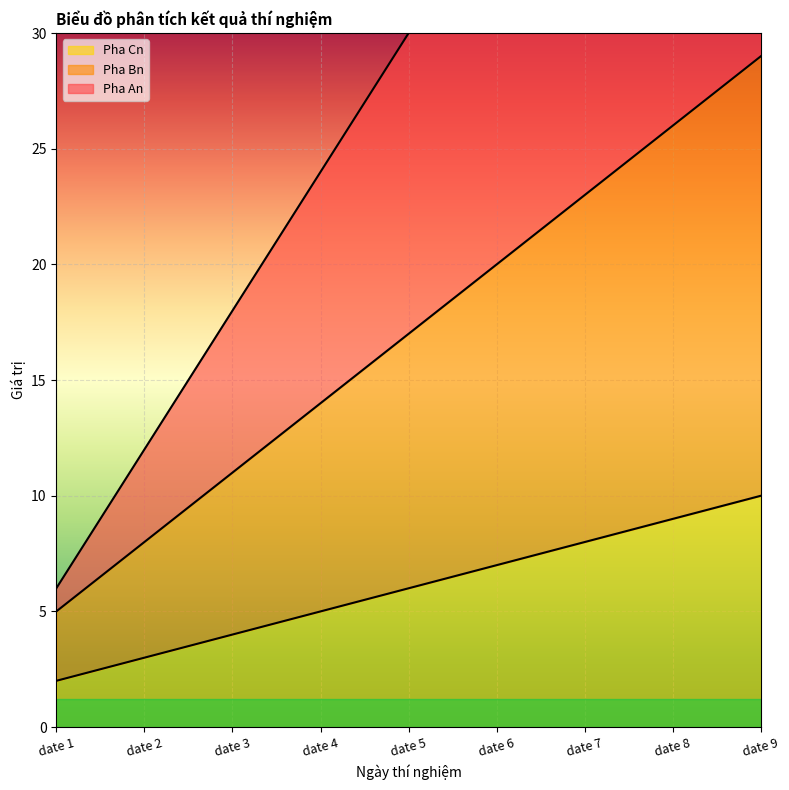

True or false: Pha An and Pha Bn intersect in this chart.

False